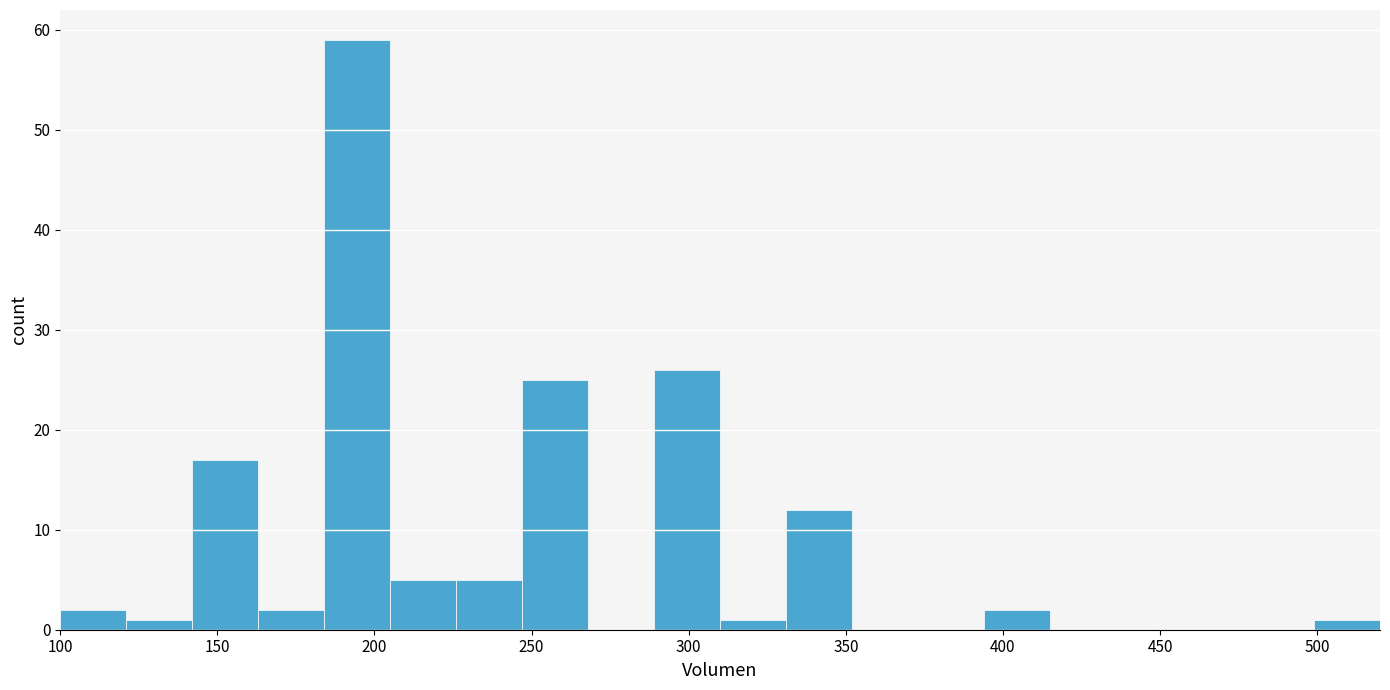

Reading left to right, list every bar in this chart as the range it spans on the x-axis followed by its height. Neither the bar edges nor the heights are printed on the chart, so give them approximately, as read against the axes.

100 to 121: 2
121 to 142: 1
142 to 163: 17
163 to 184: 2
184 to 205: 59
205 to 226: 5
226 to 247: 5
247 to 268: 25
268 to 289: 0
289 to 310: 26
310 to 331: 1
331 to 352: 12
352 to 373: 0
373 to 394: 0
394 to 415: 2
415 to 436: 0
436 to 457: 0
457 to 478: 0
478 to 499: 0
499 to 520: 1